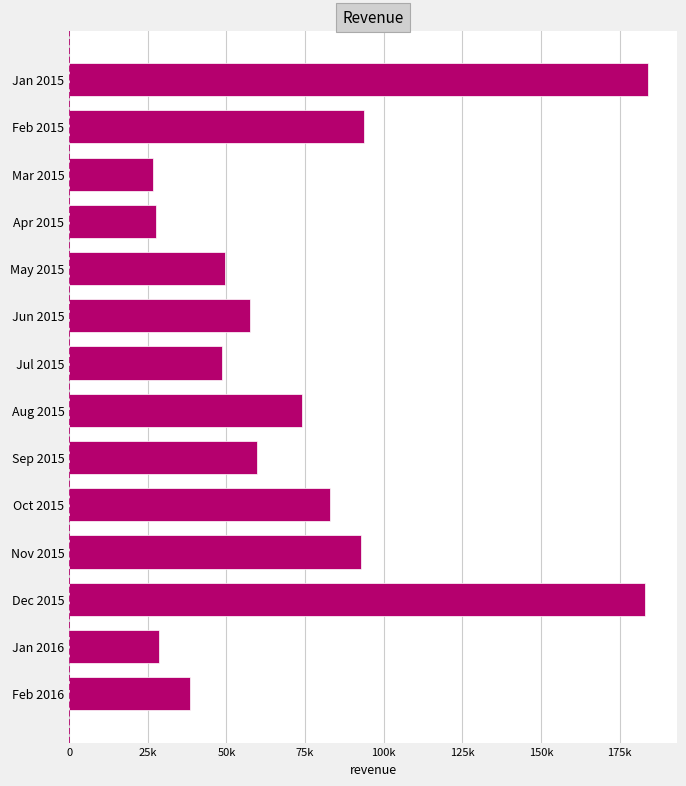

Are the bars horizontal?

Yes